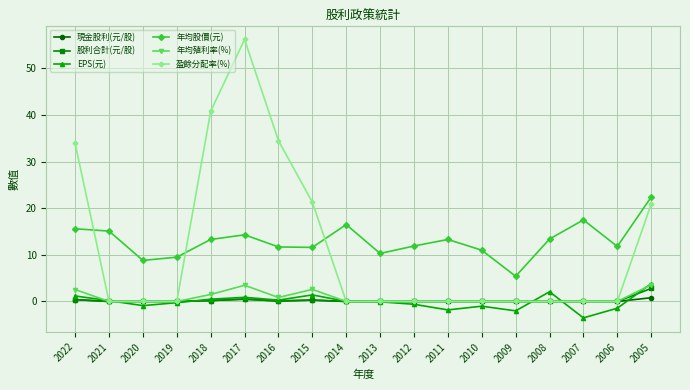

True or false: 盈餘分配率(%) has a value of 0.0 at 2020.

True